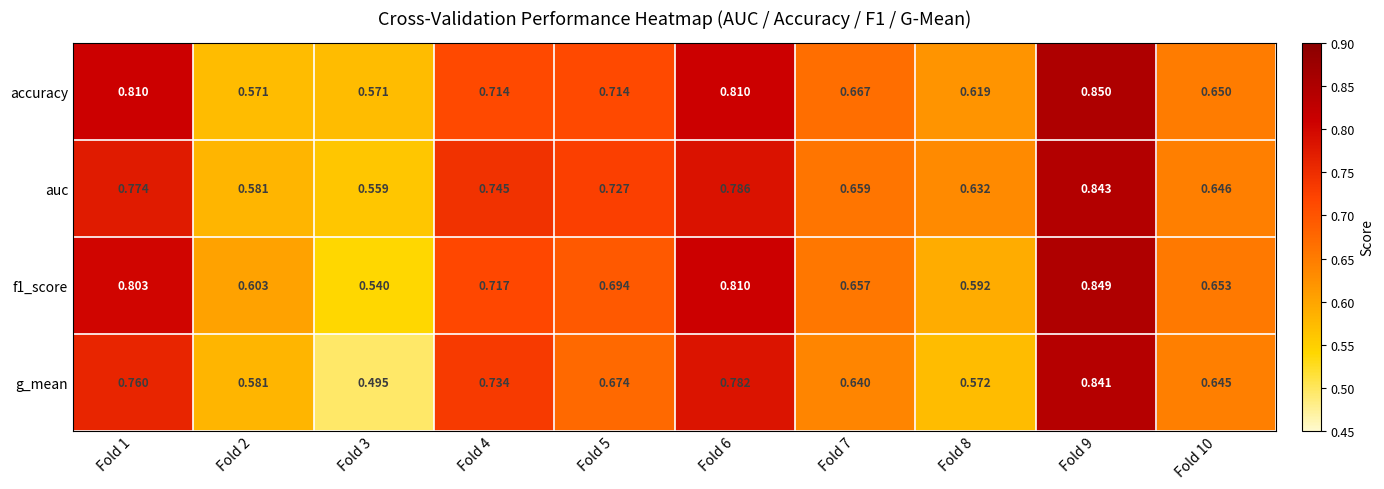

Is the value of g_mean at Fold 6 greater than the value of auc at Fold 1?

Yes